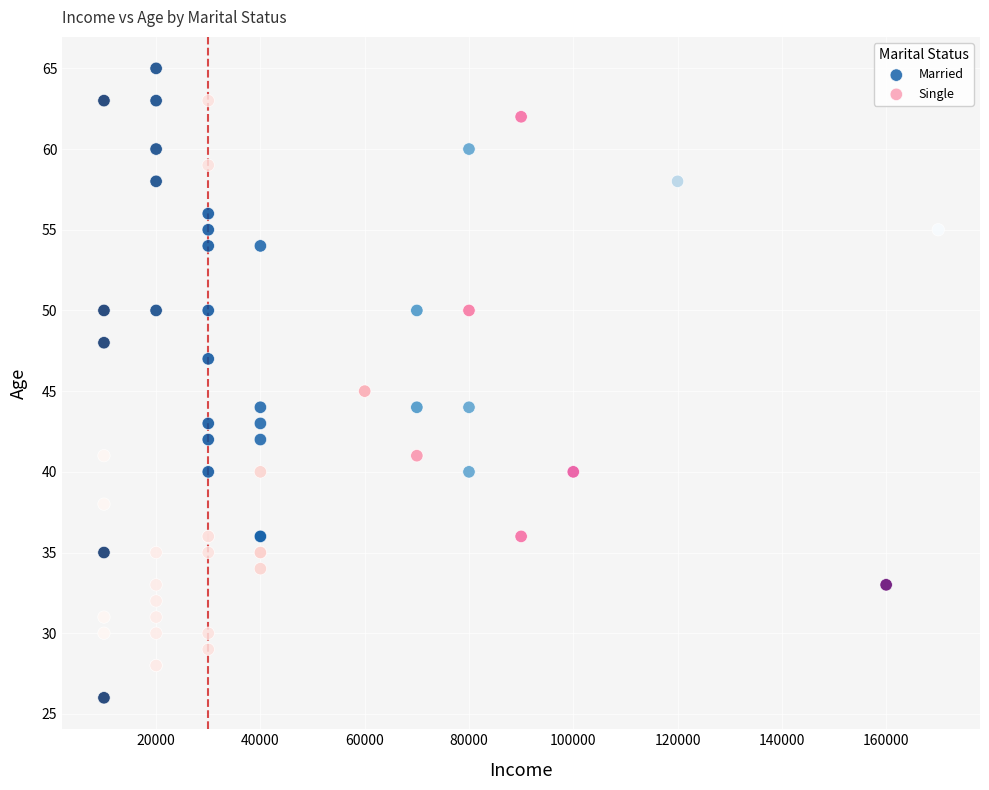

Which series contains the lowest Y value?

Married